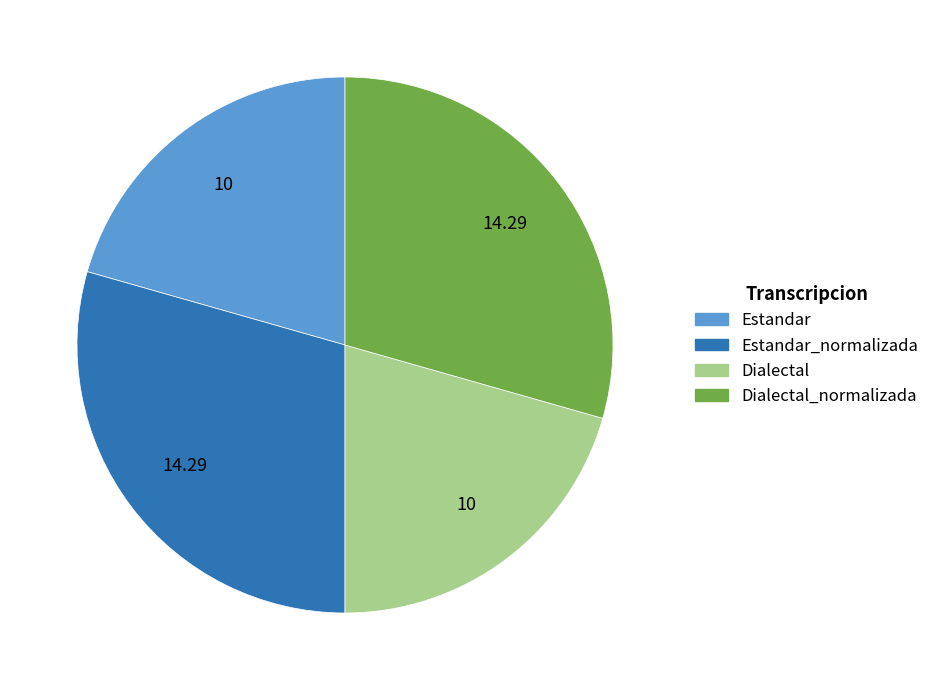

Approximately how many times larger is the value at Dialectal compared to Estandar?

1.0